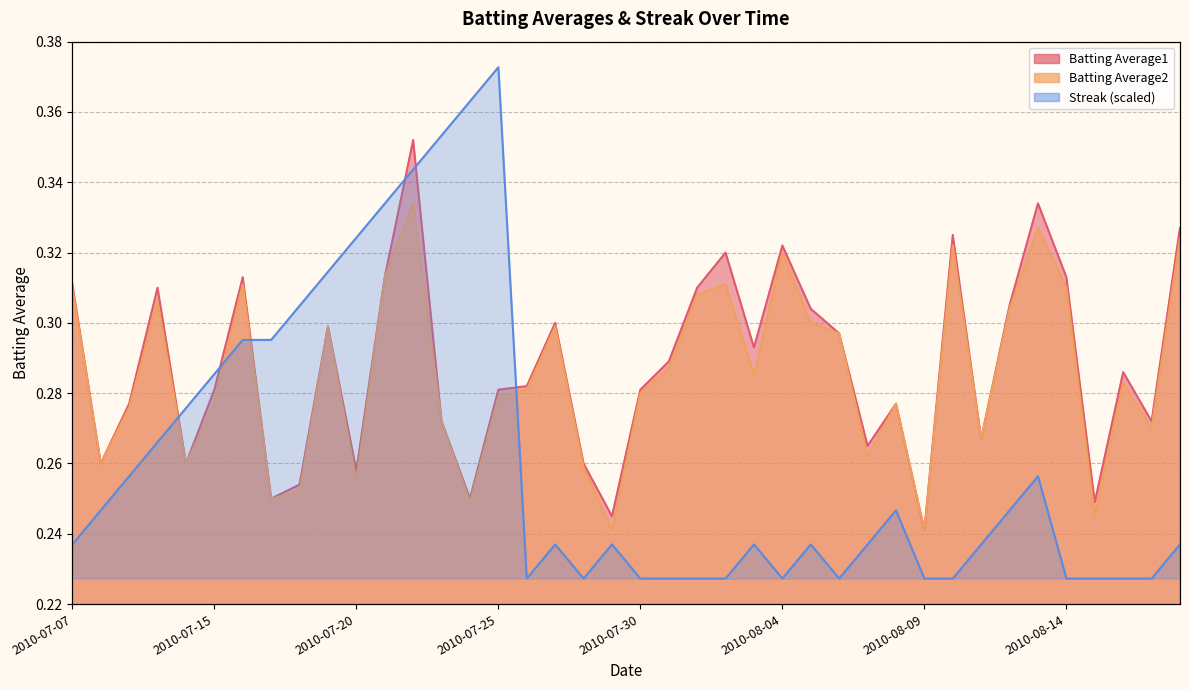

What is the approximate value of Streak at 2010-07-31?

0.2